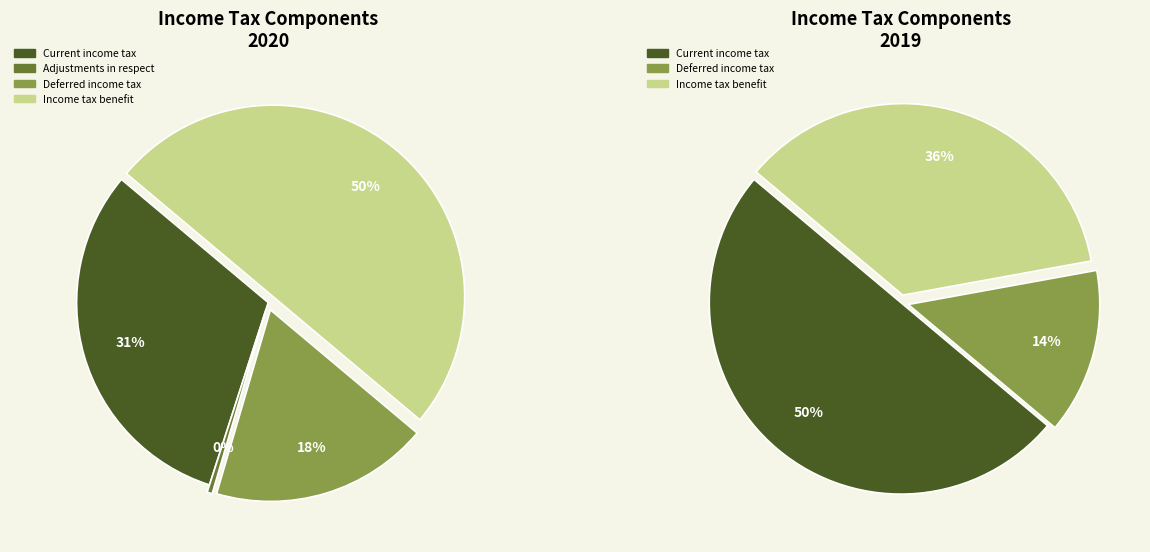

To the nearest percent, what is the difference between the Income tax benefit and Deferred income tax slice percentages?

32%